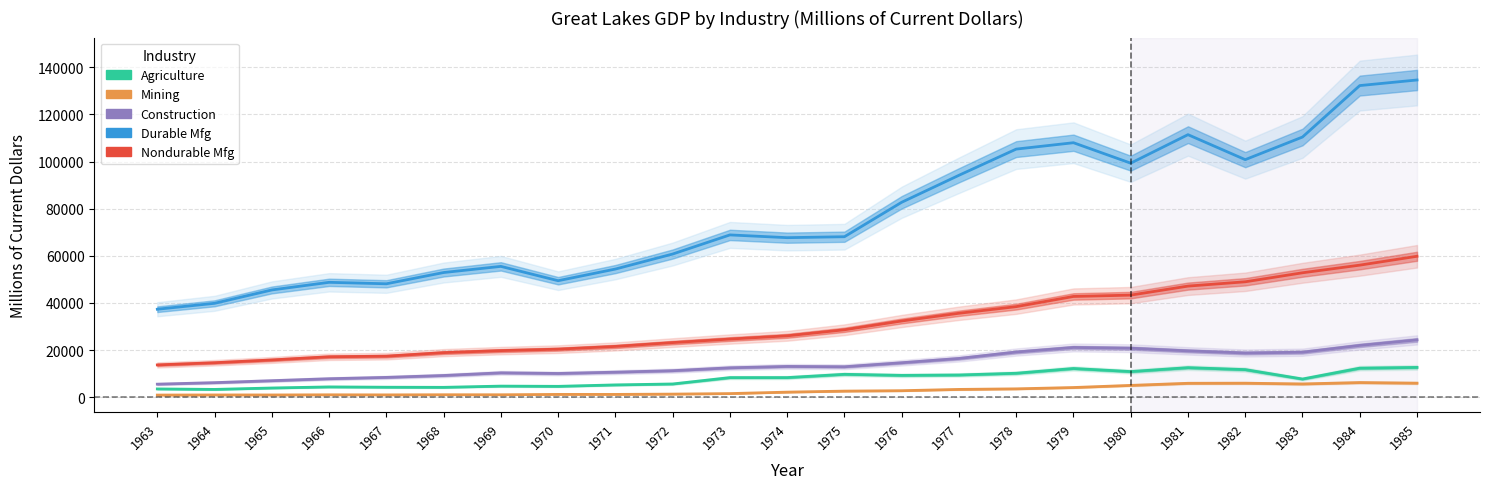

What is the smallest value displayed?

904.7